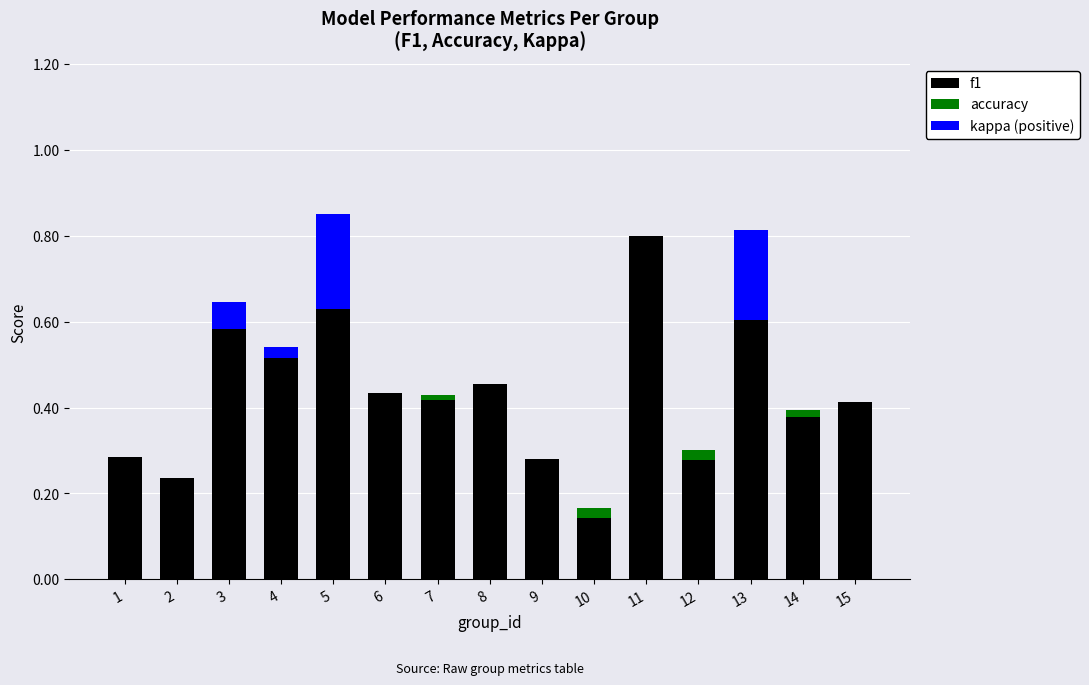

What is the total value across all series at 5?

0.9